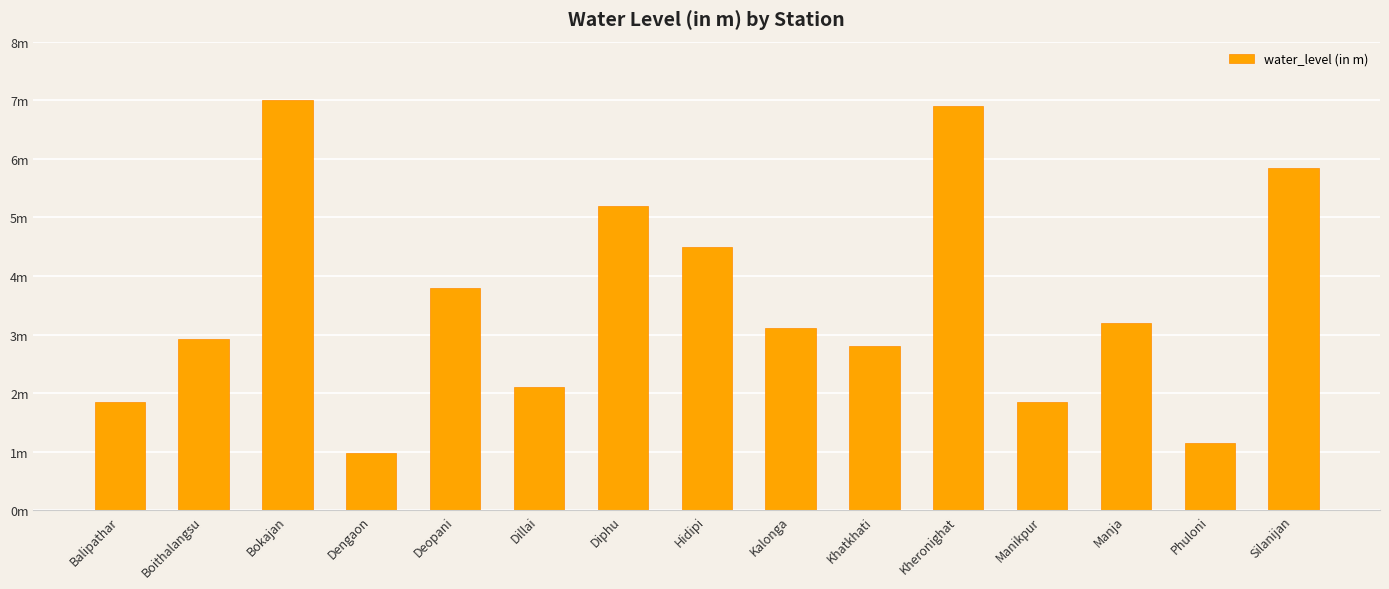

Are the bars horizontal?

No